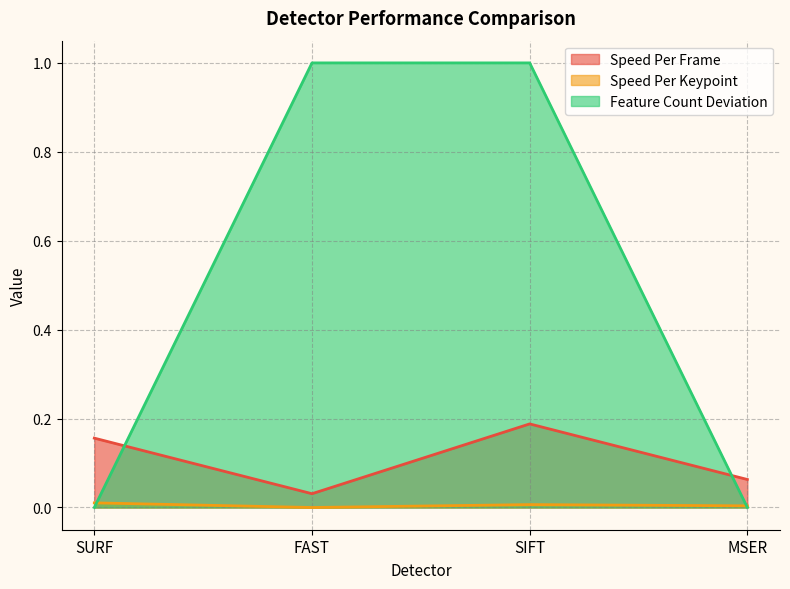

Which series changed the most between SURF and MSER?

Speed Per Frame